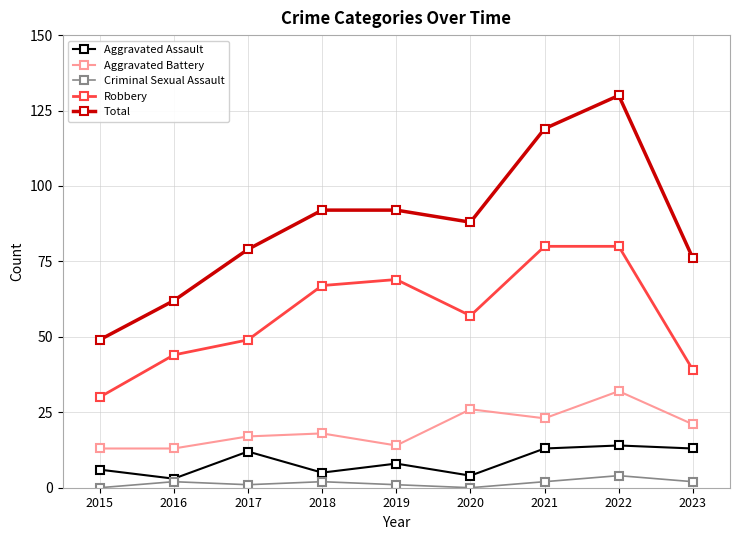

Which series has the widest spread of values?

Total